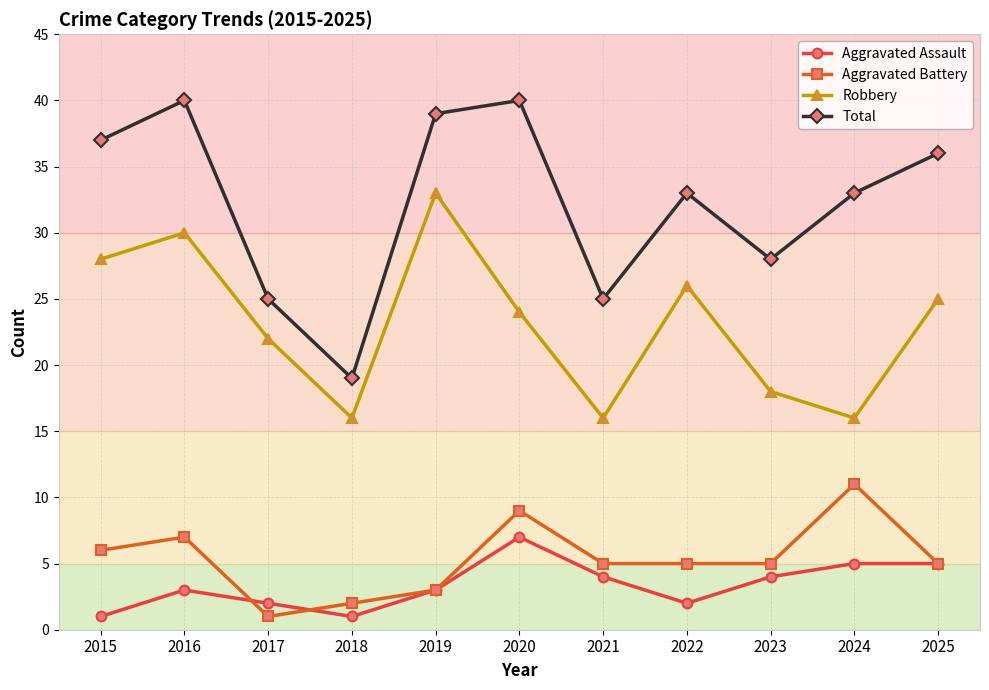

What is the difference between the maximum and minimum values in the Robbery series?

17